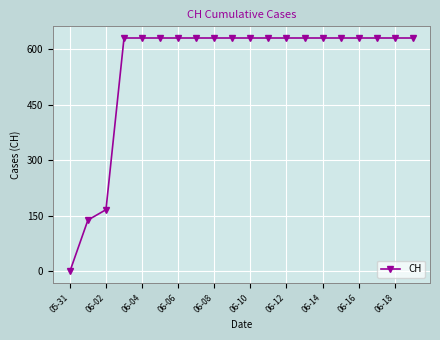

What is the difference between the second highest and second lowest values?

492